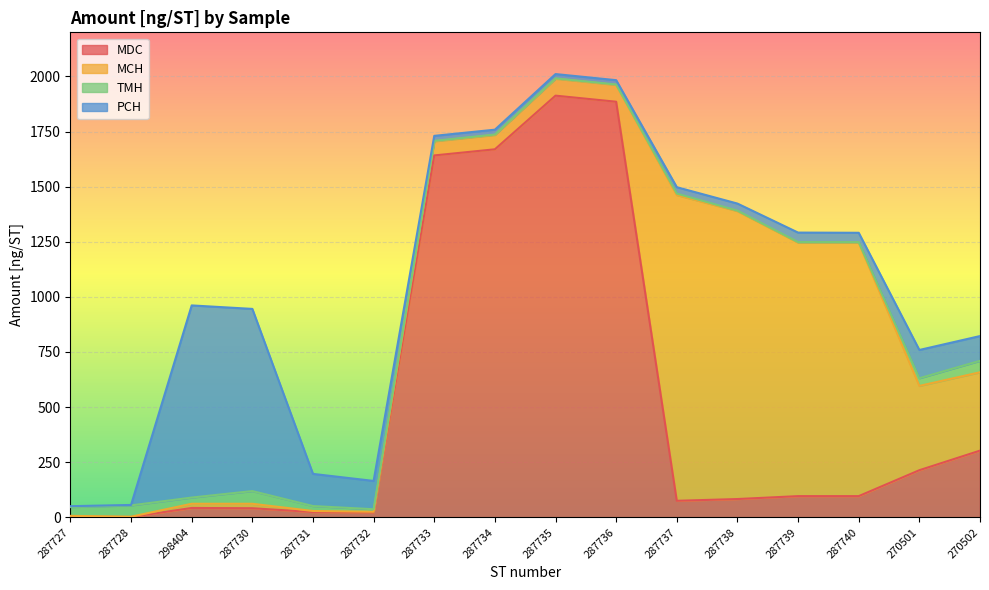

True or false: MDC has a value of 213.7 at 270501.

True